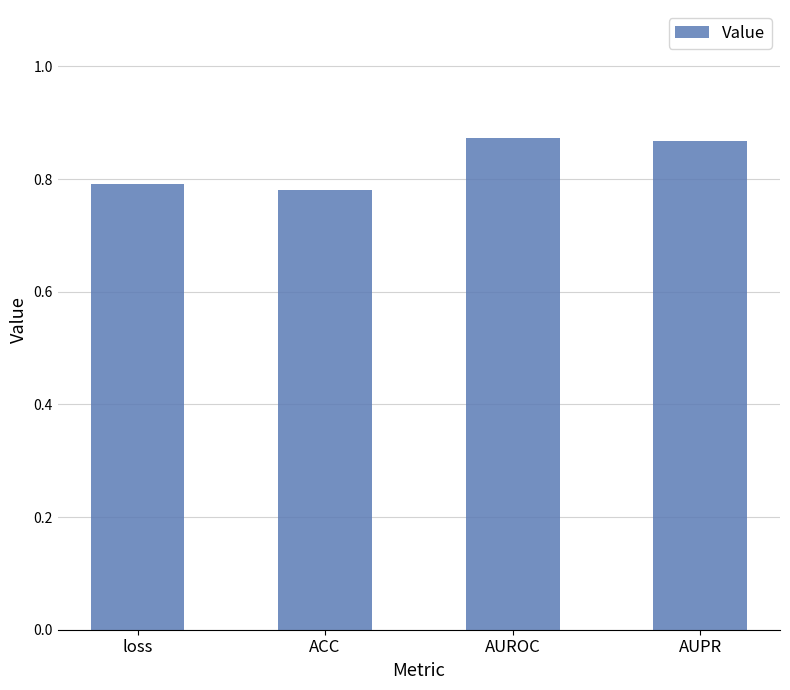

What is the difference between the maximum and minimum values?

0.1